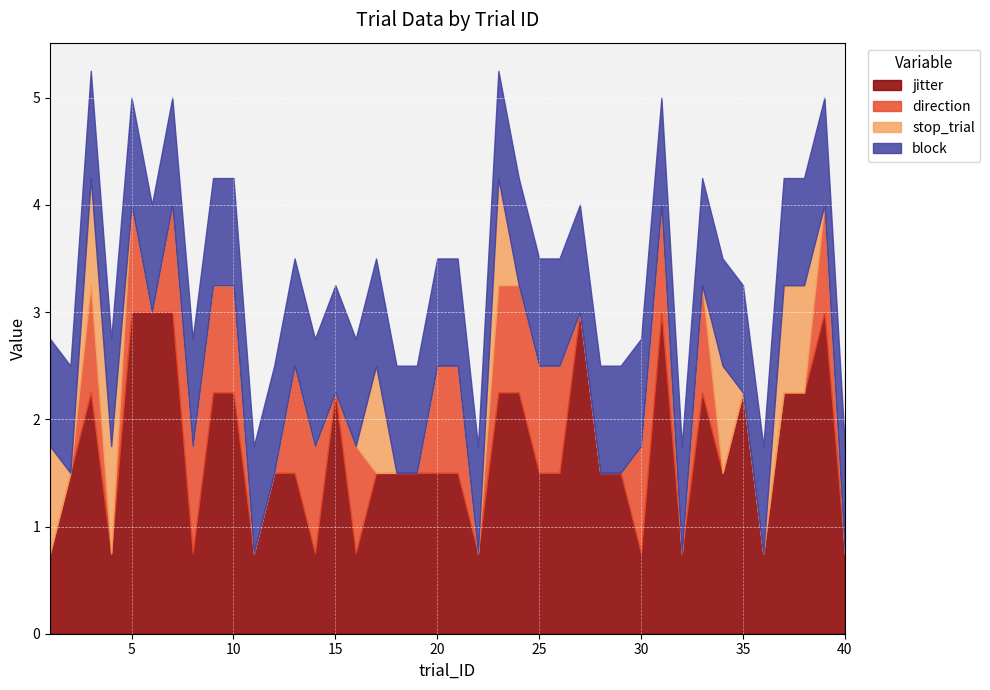

The direction series shows 1.0 at 25. True or false?

True